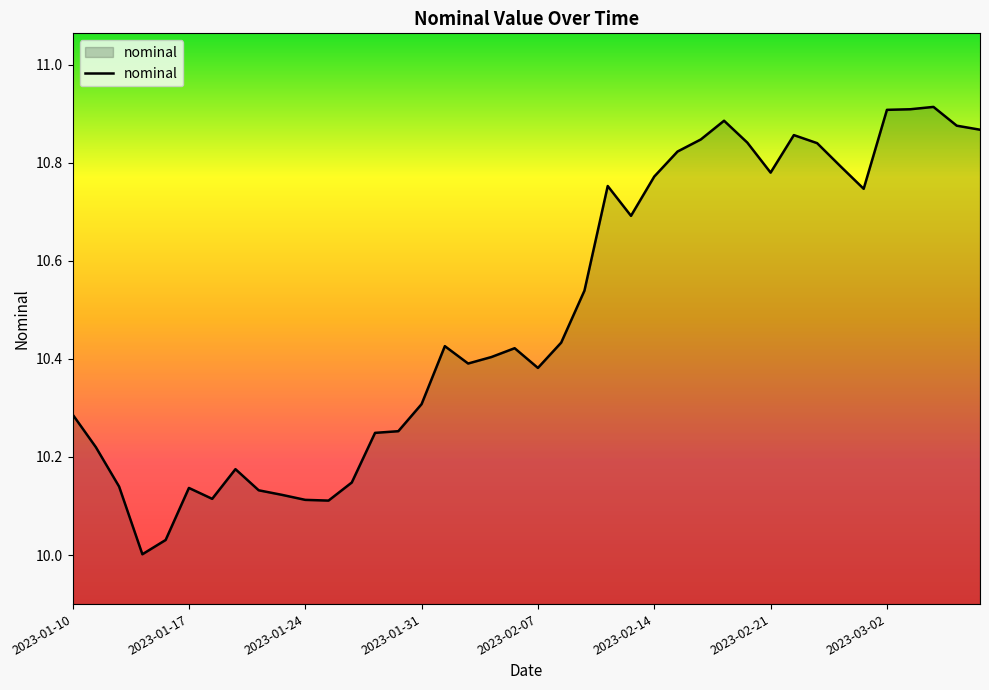

What is the difference between the maximum and minimum values?

0.9